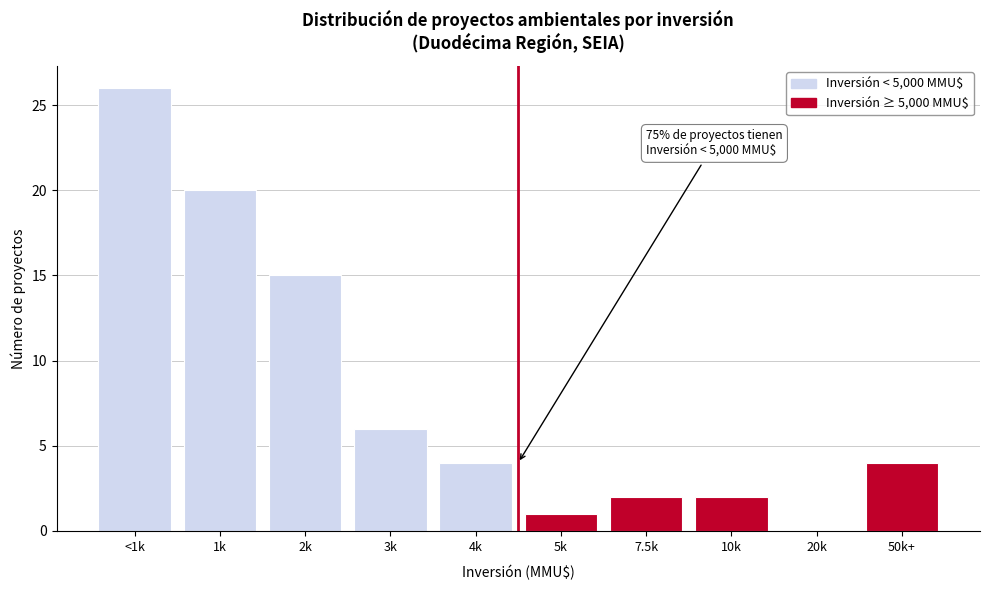

Reading left to right, extract all data points from this chart.

<1k=26	1k=20	2k=15	3k=6	4k=4	5k=1	7.5k=2	10k=2	20k=0	50k+=4